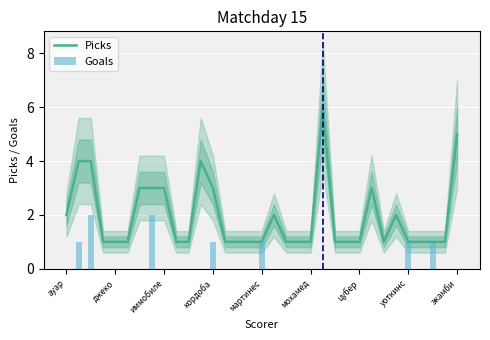

The value of Picks at иммобиле is 3. True or false?

True